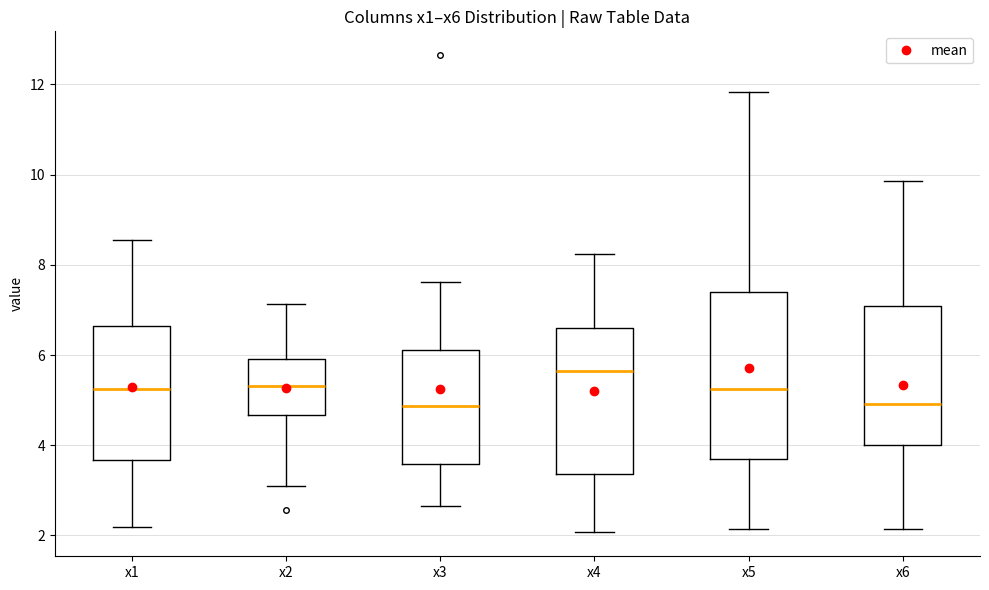

Reading left to right, read every box against the y-axis: the position of its median line, the range the box covers, and the ends of its whiskers. The values are not printed on the chart, so give them approximately, as read against the axis.

x1: median 5.2, box 3.6 to 6.6, whiskers 2.2 to 8.6
x2: median 5.4, box 4.6 to 6.0, whiskers 3.0 to 7.2
x3: median 4.8, box 3.6 to 6.2, whiskers 2.6 to 7.6
x4: median 5.6, box 3.4 to 6.6, whiskers 2.0 to 8.2
x5: median 5.2, box 3.6 to 7.4, whiskers 2.2 to 11.8
x6: median 5.0, box 4.0 to 7.0, whiskers 2.2 to 9.8